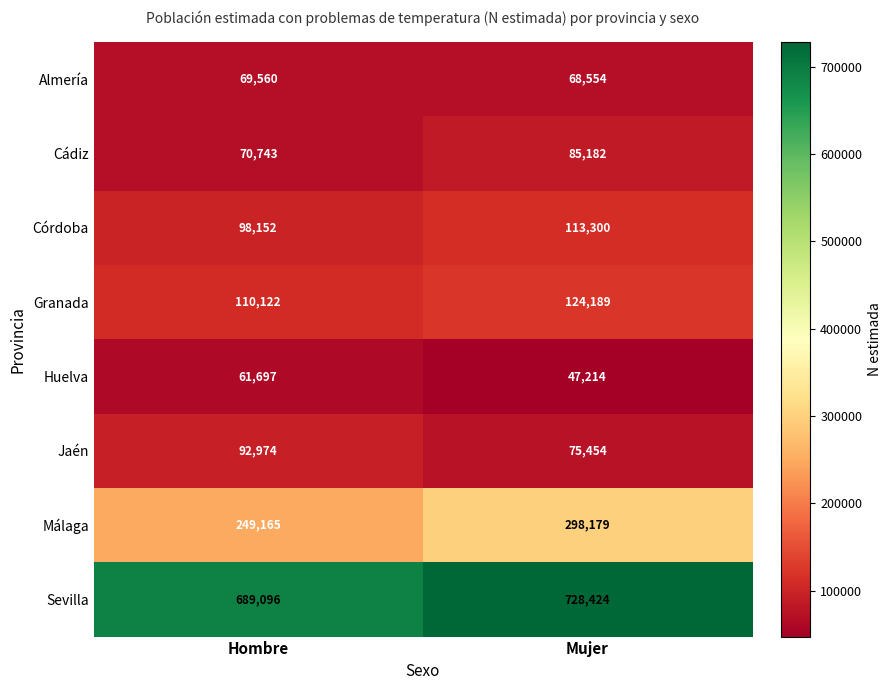

Is it true that Cádiz equals 21425 at Mujer?

False